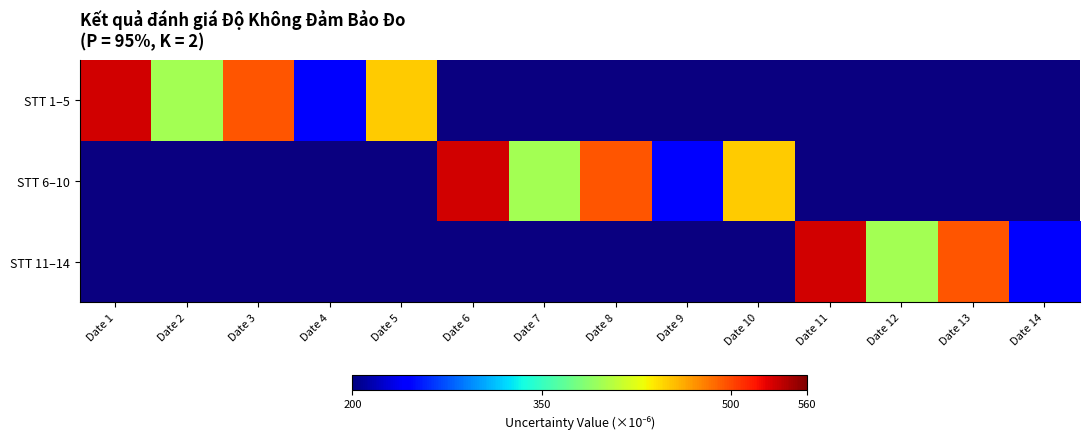

The STT 1–5 series shows 397.0 at Date 2. True or false?

True